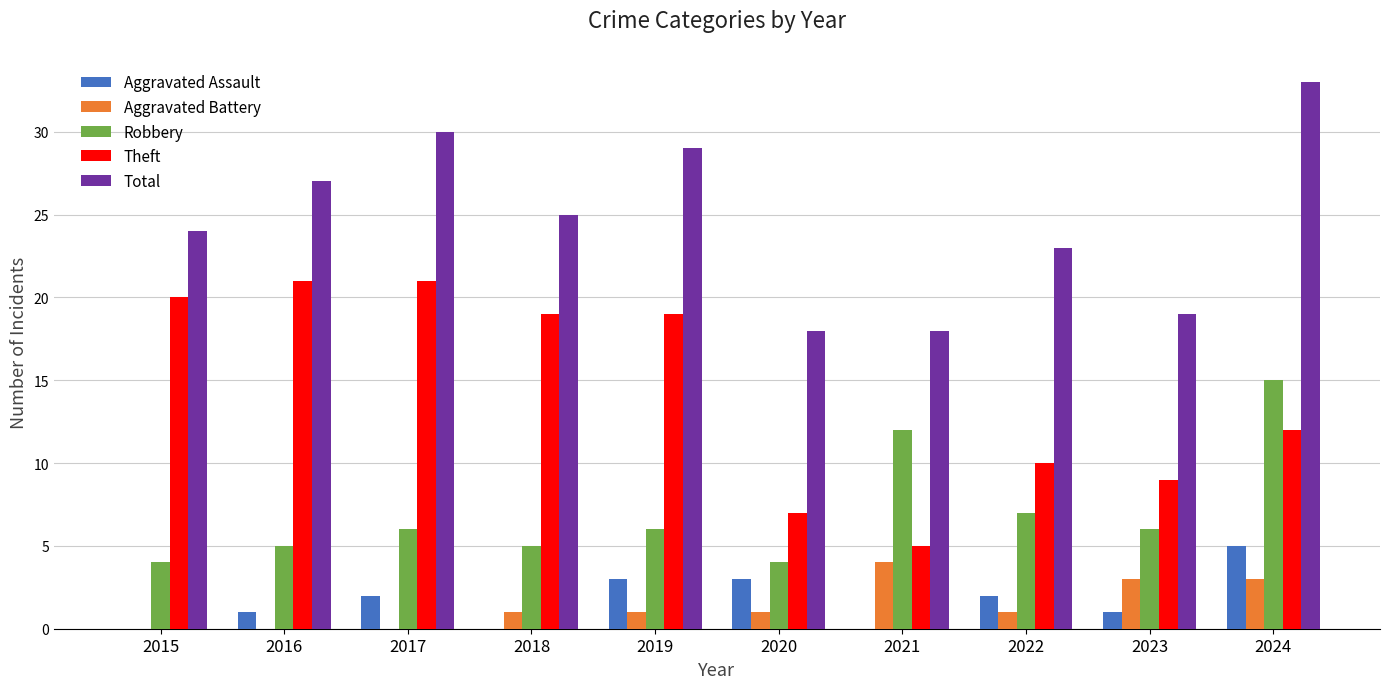

What is the greatest value displayed?

33